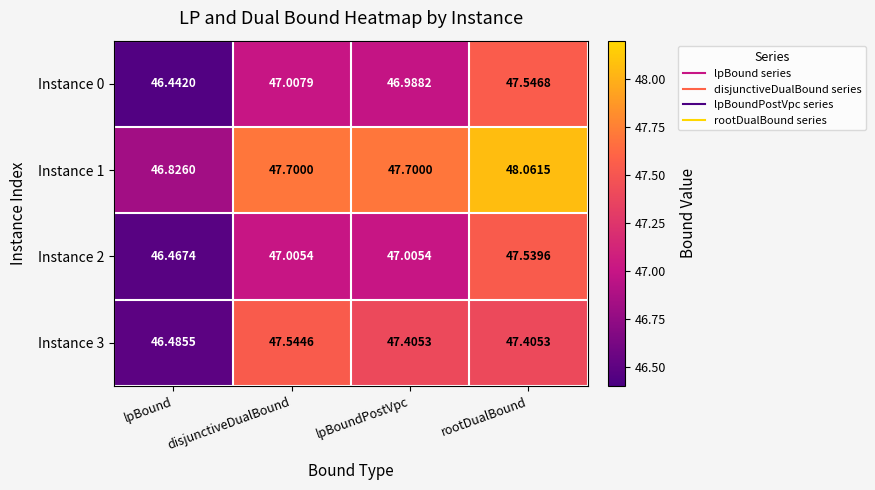

At lpBoundPostVpc, list the series in order from largest to smallest.

Instance 1, Instance 3, Instance 2, Instance 0